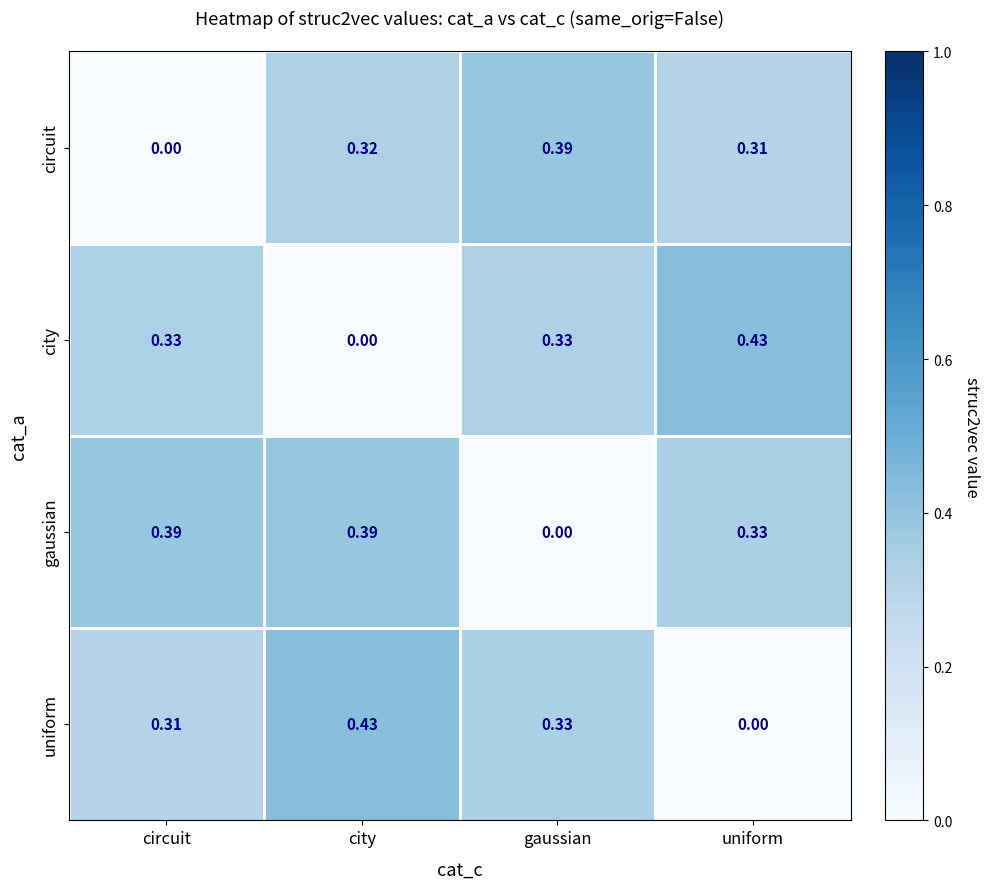

At which label is gaussian closest to 0?

gaussian